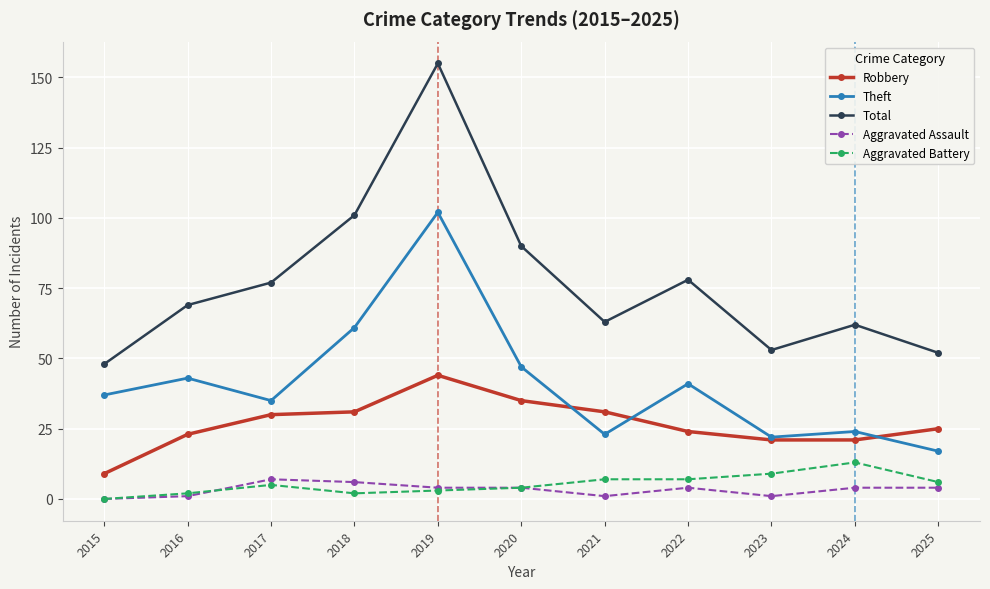

Which series has the widest spread of values?

Total